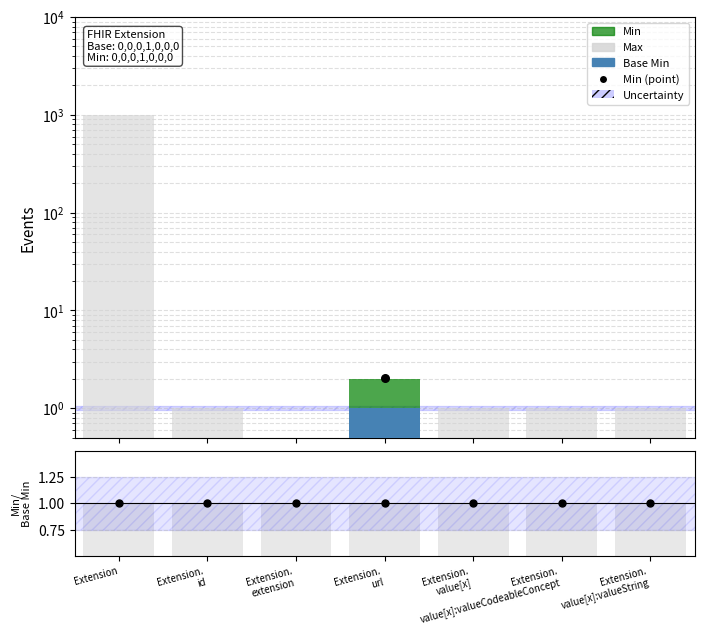

Which series reaches the maximum Y coordinate?

Max